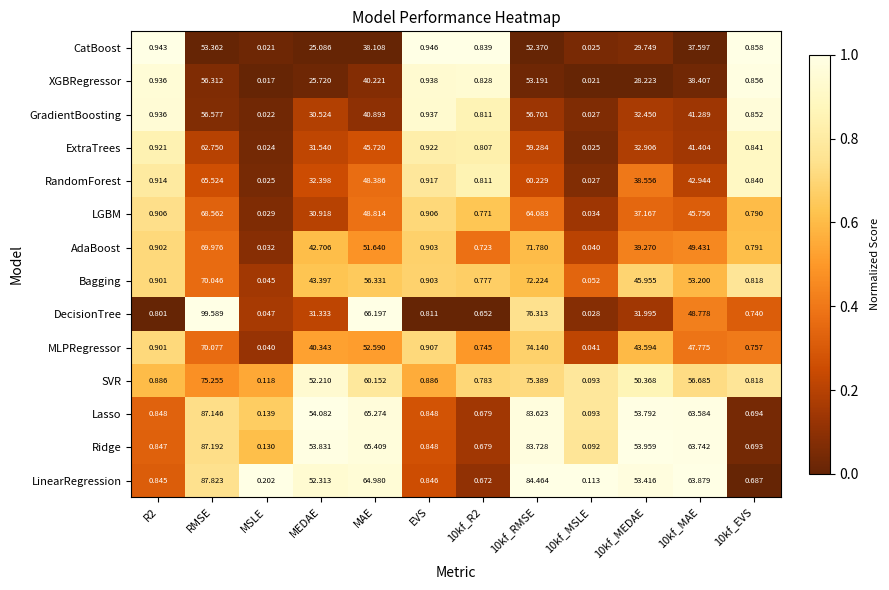

Which series has the largest total across all categories?

Ridge